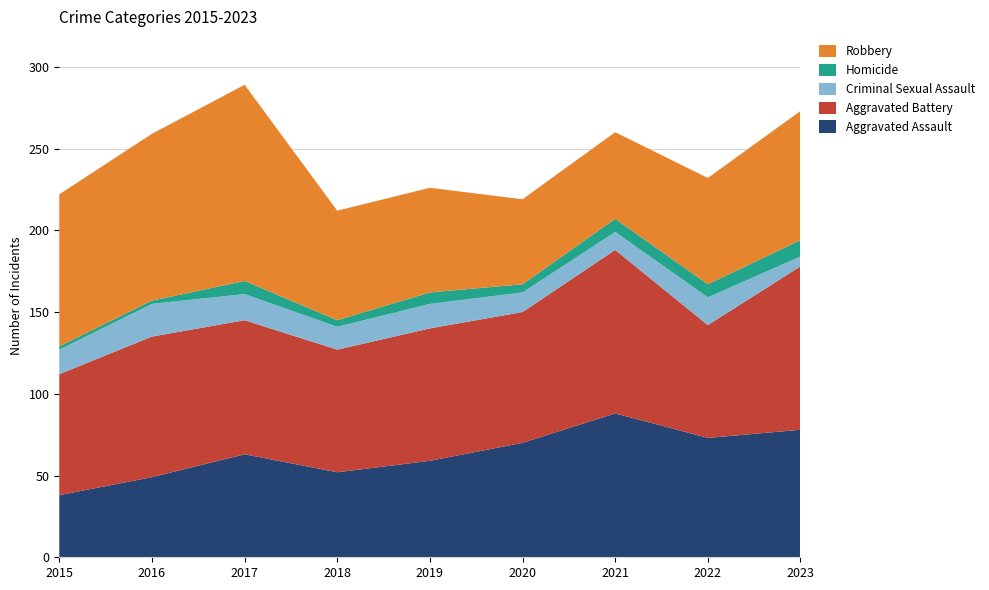

Reading right to left, transcribe all the data shown in this chart.

Aggravated Assault: 2023=78	2022=73	2021=88	2020=70	2019=59	2018=52	2017=63	2016=49	2015=38
Aggravated Battery: 2023=100	2022=69	2021=100	2020=80	2019=81	2018=75	2017=82	2016=86	2015=74
Criminal Sexual Assault: 2023=6	2022=17	2021=11	2020=12	2019=15	2018=14	2017=16	2016=20	2015=15
Homicide: 2023=10	2022=8	2021=8	2020=5	2019=7	2018=4	2017=8	2016=2	2015=2
Robbery: 2023=79	2022=65	2021=53	2020=52	2019=64	2018=67	2017=120	2016=102	2015=93